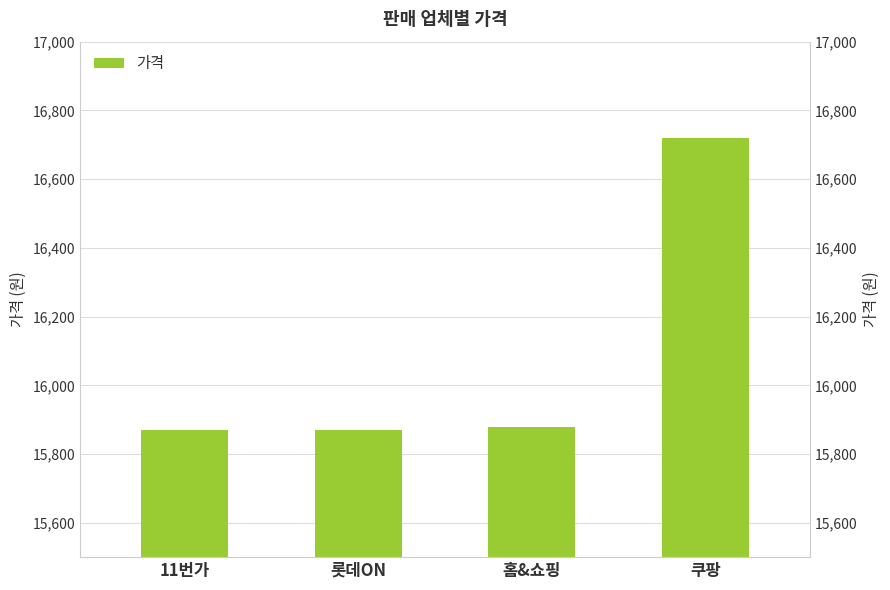

What is the sum of the values at 홈&쇼핑 and 쿠팡?

32600